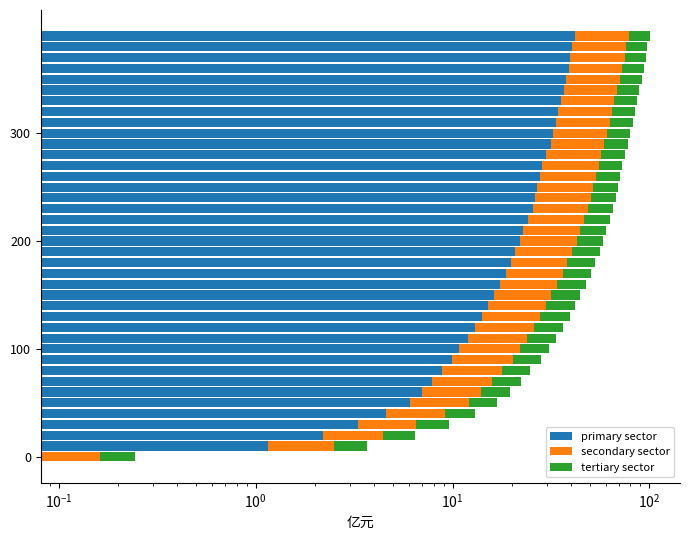

What is the greatest value displayed?

41.9